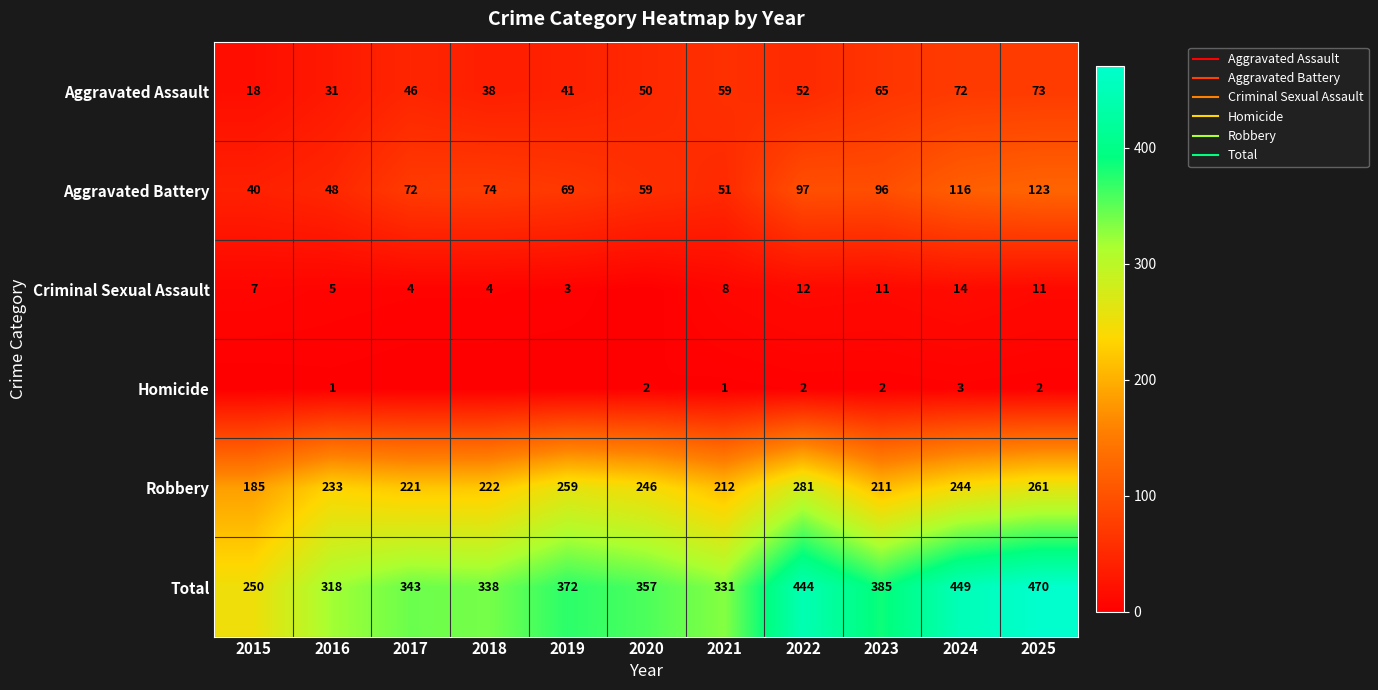

Read the Aggravated Assault value at 2024.

72